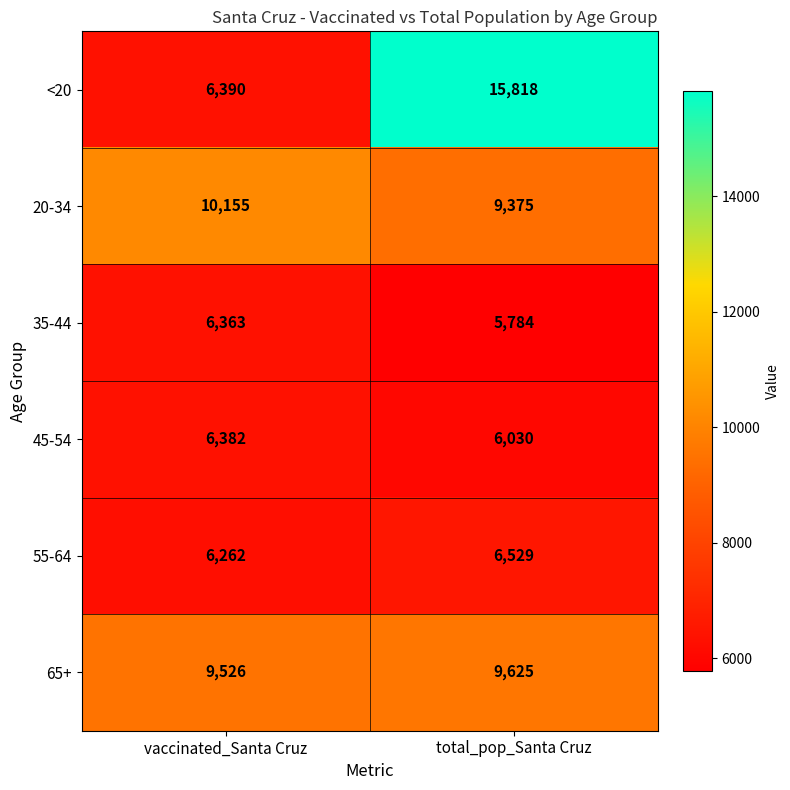

Which series changed the most between vaccinated_Santa Cruz and total_pop_Santa Cruz?

<20